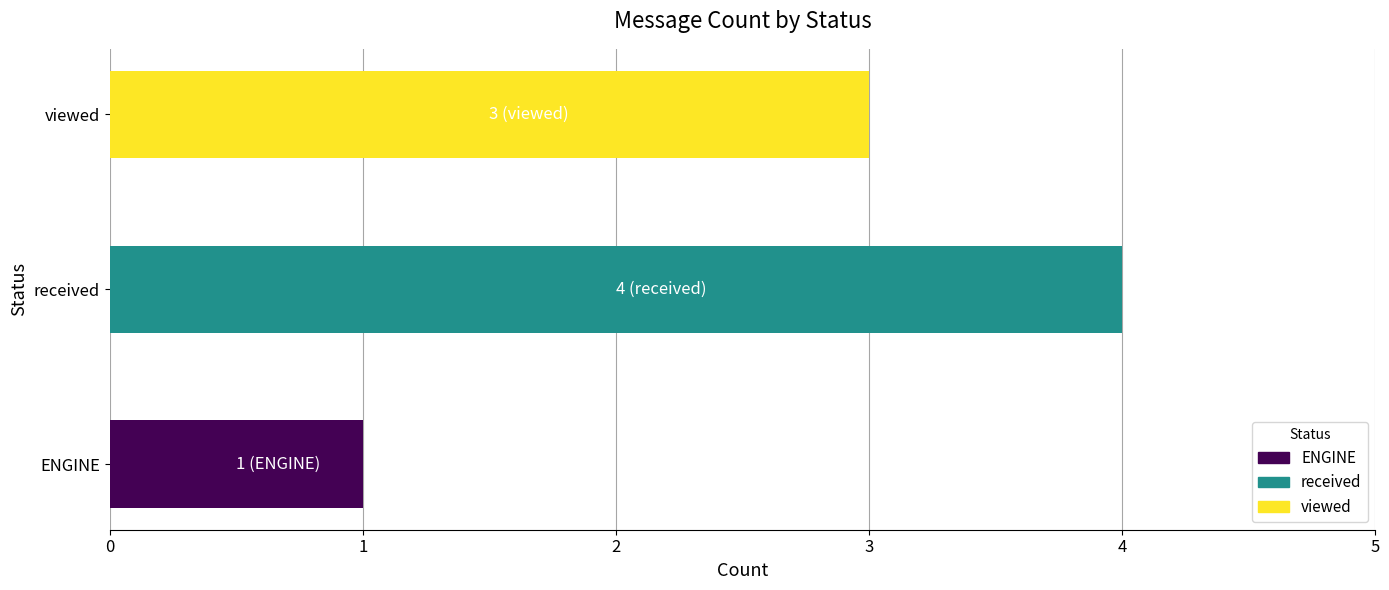

True or false: the data shows 2 at ENGINE.

False